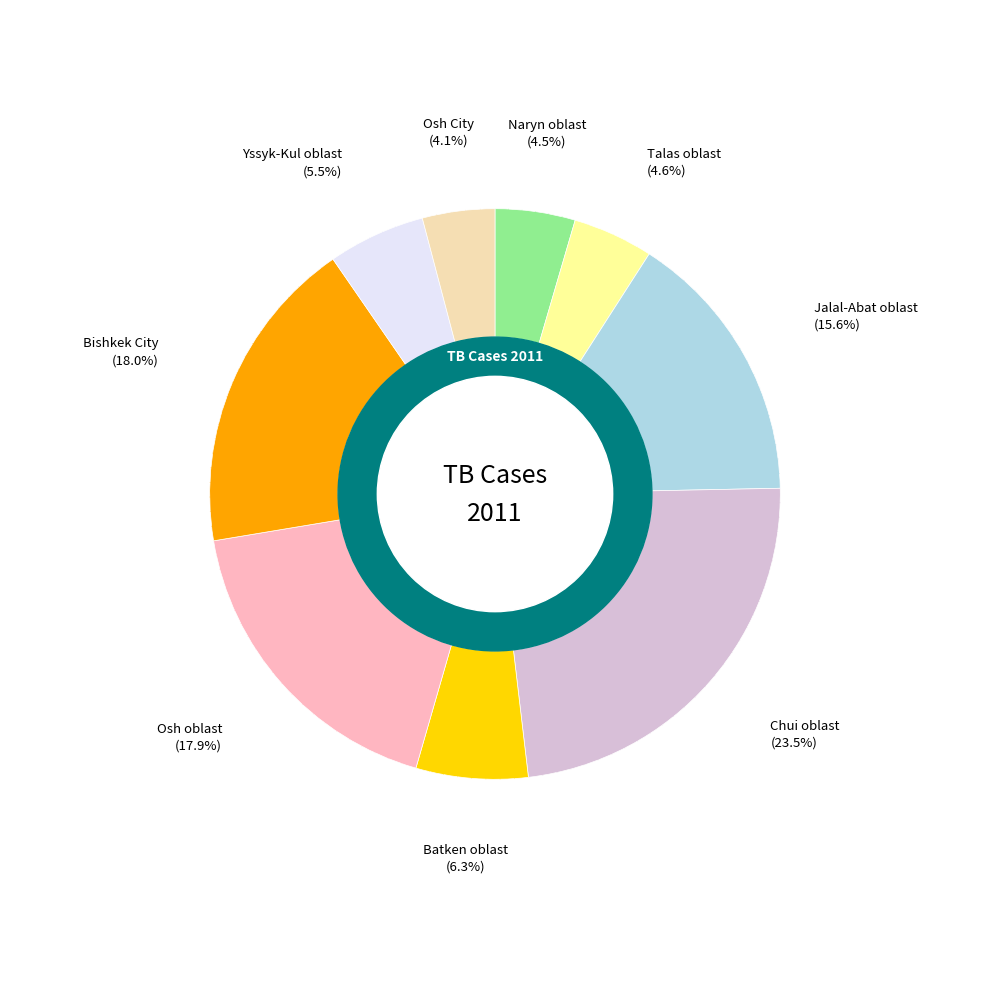

Count the number of slices in the pie.

9